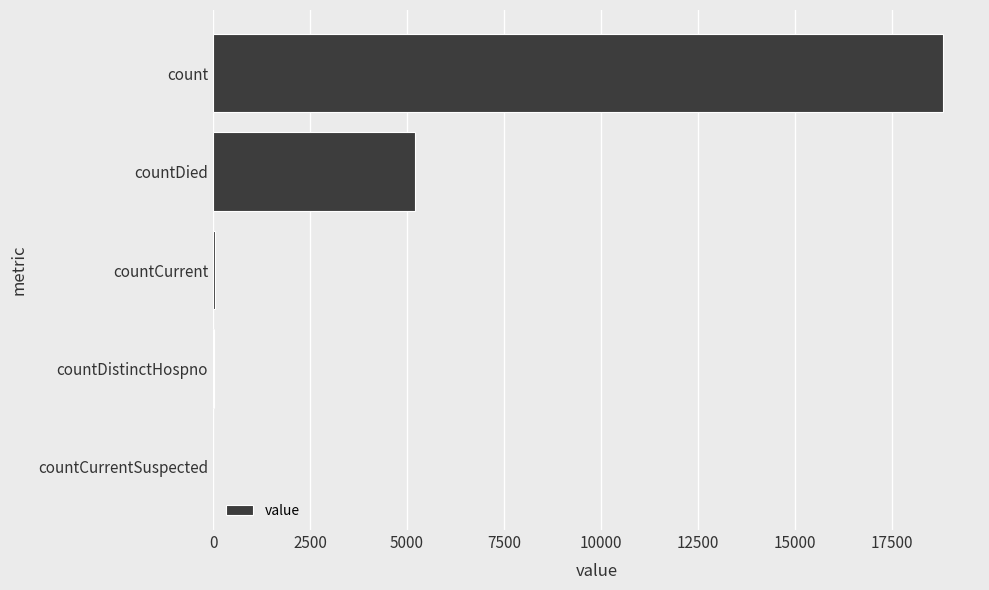

How many categories are shown in the chart?

5